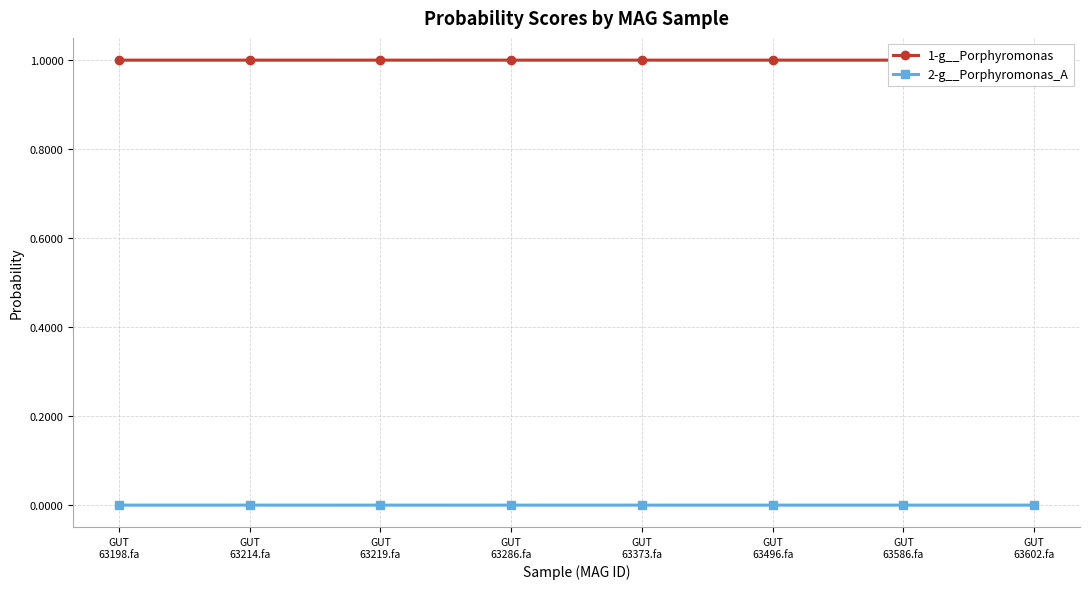

True or false: 1-g__Porphyromonas and 2-g__Porphyromonas_A intersect in this chart.

False